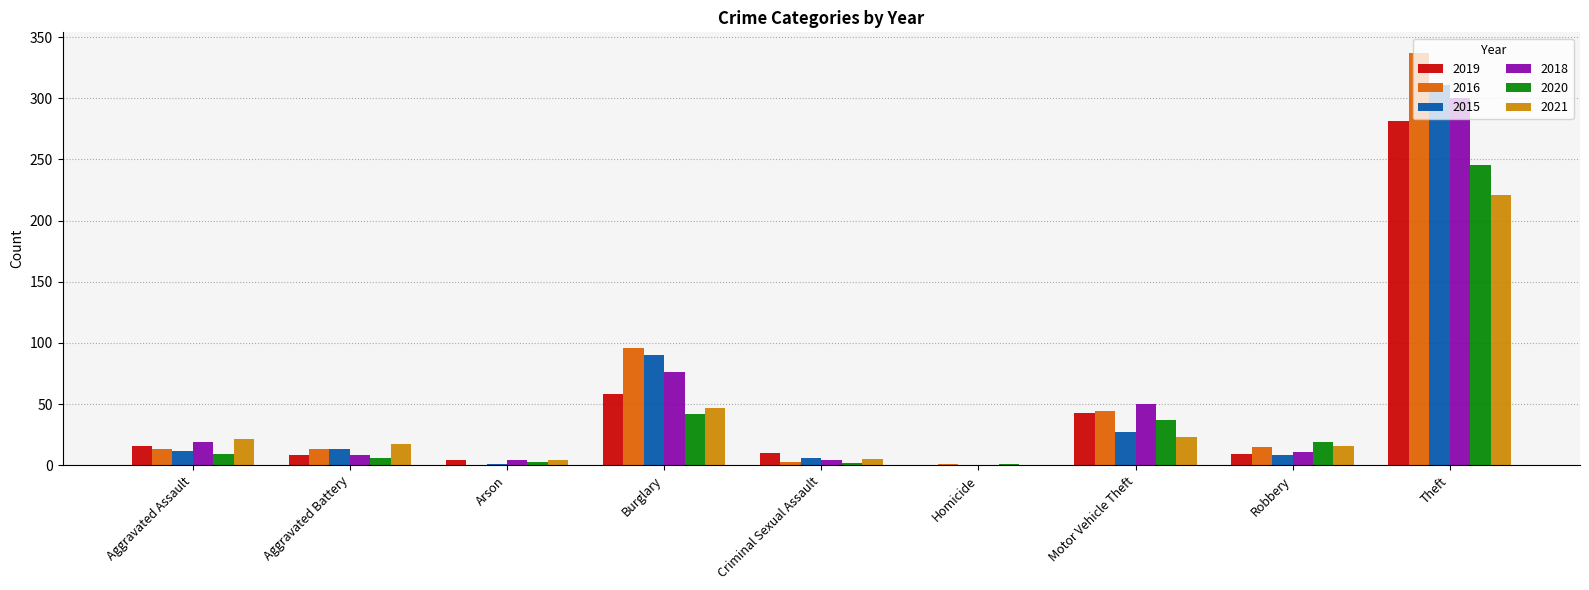

What is the difference between the 2019 values at Burglary and Theft?

223